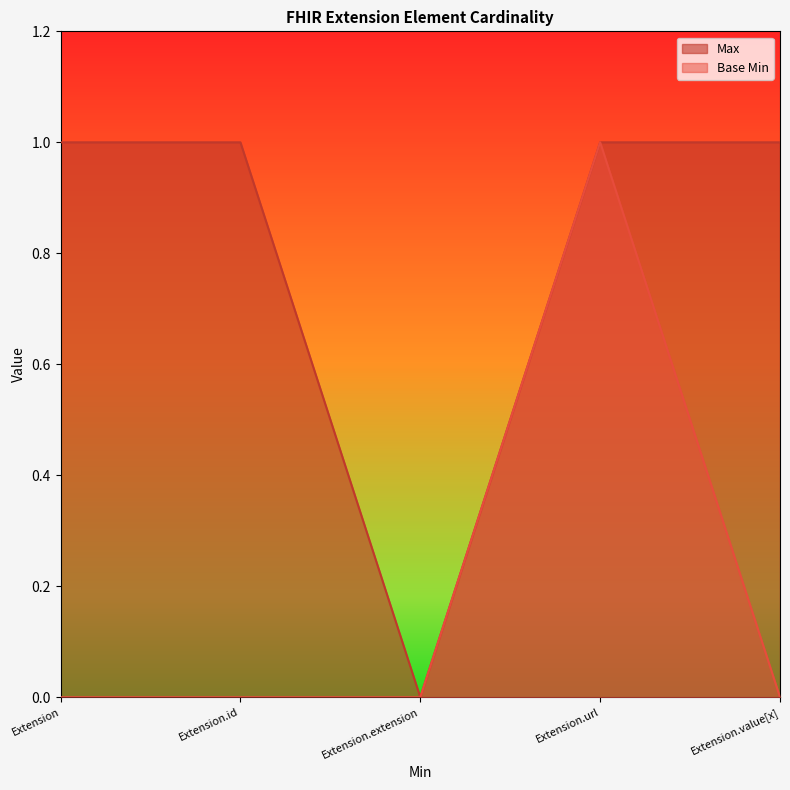

How many values in Base Min are above zero?

1